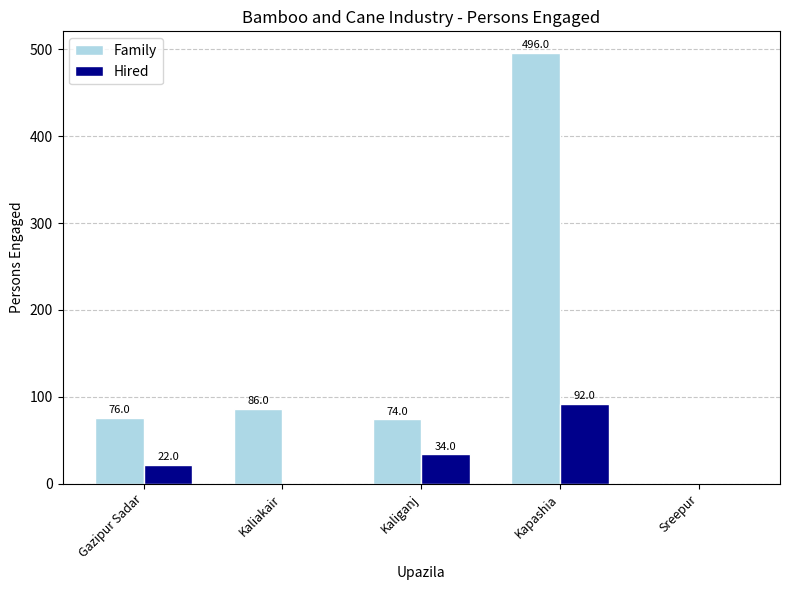

The Family series shows 749 at Kapashia. True or false?

False